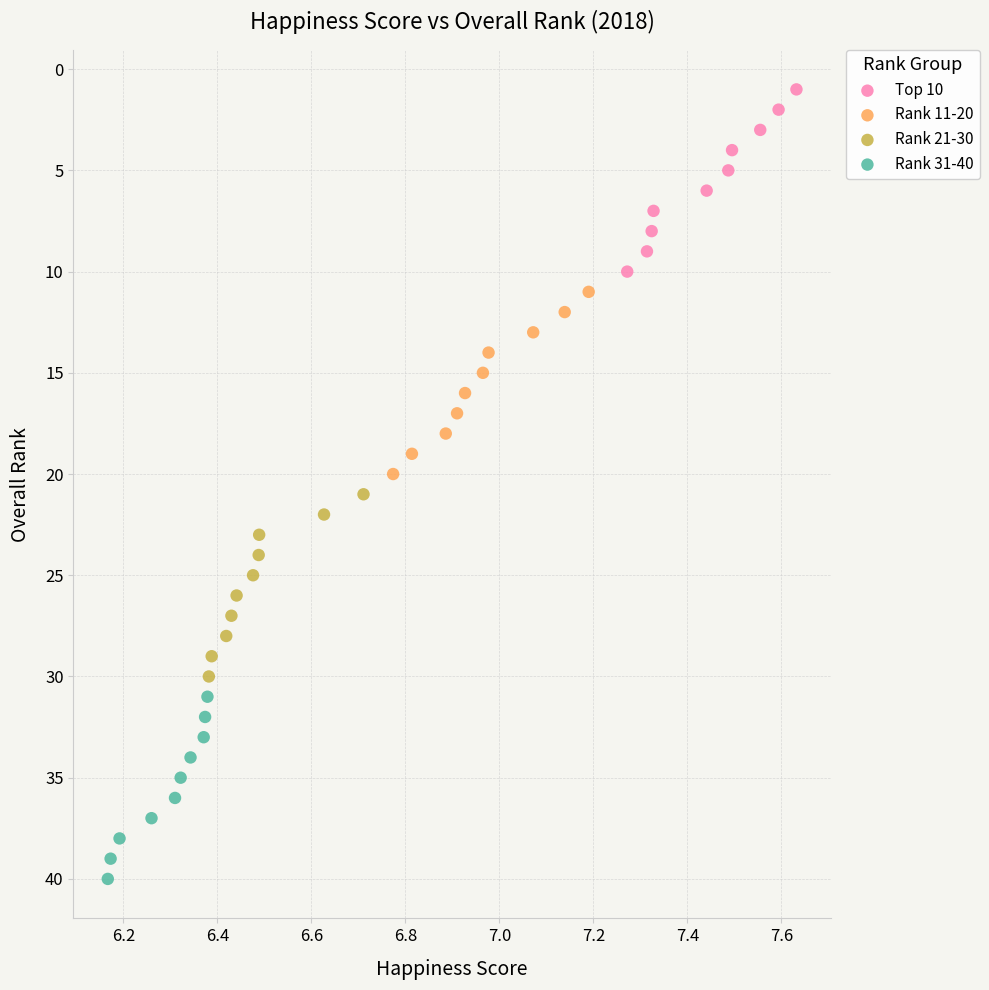

Which series contains the highest Y value?

Rank 31-40